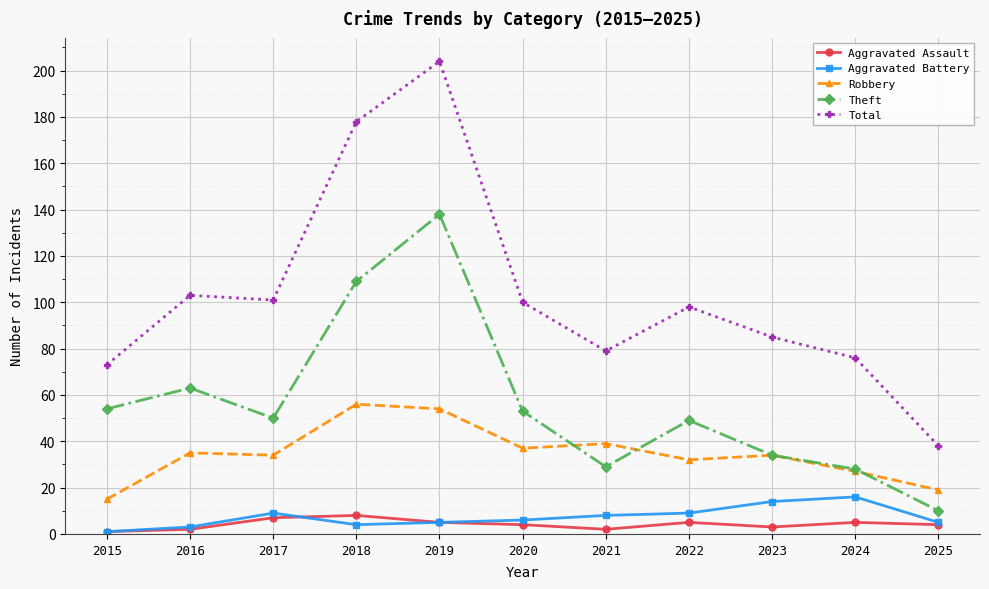

What is the value of the Aggravated Assault point at the 8th from the left?

5